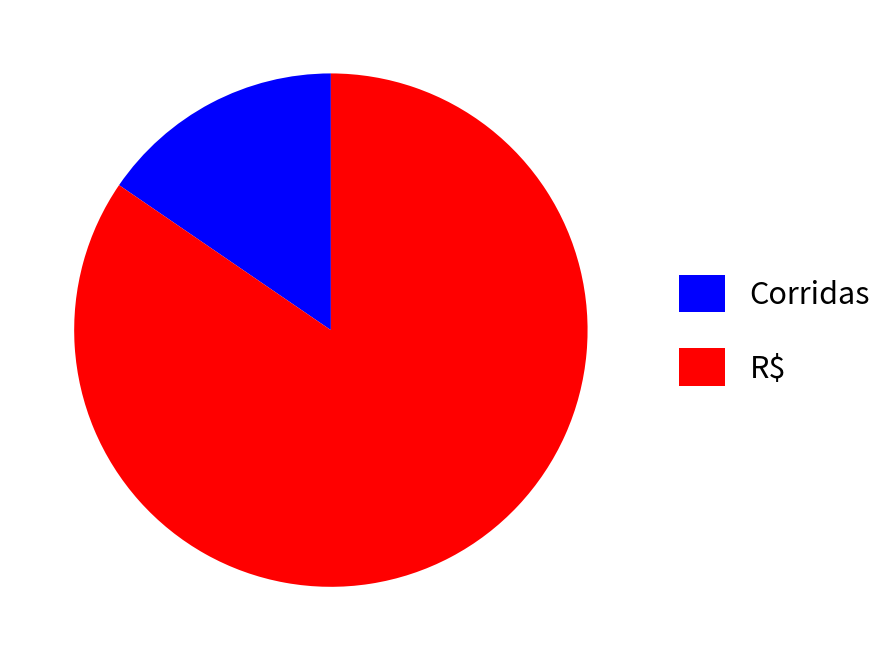

What is the majority slice?

R$